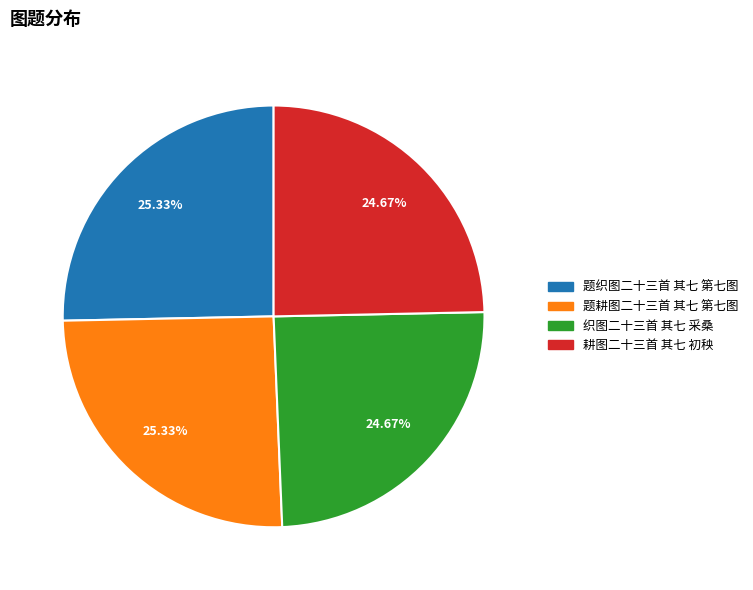

Does 织图二十三首 其七 采桑 account for over 50% of the chart?

No